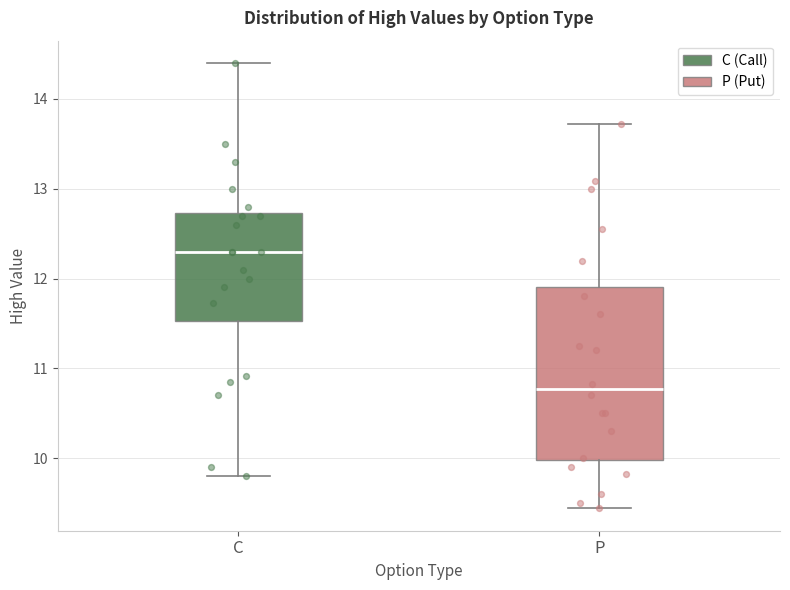

Where is the upper edge of the box for P on the y-axis? The values are not printed on the chart, so give them approximately, as read against the axis.

11.9